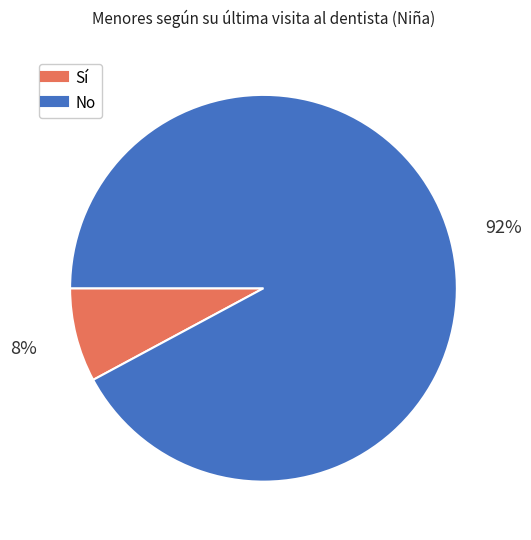

Is there a majority slice in this chart?

Yes